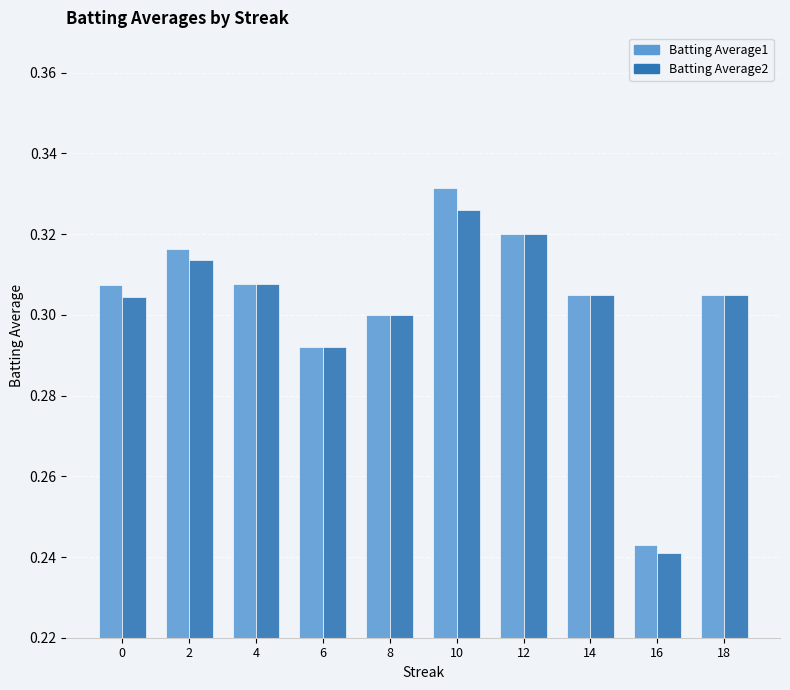

Where is Batting Average1 nearest to the value 0?

16